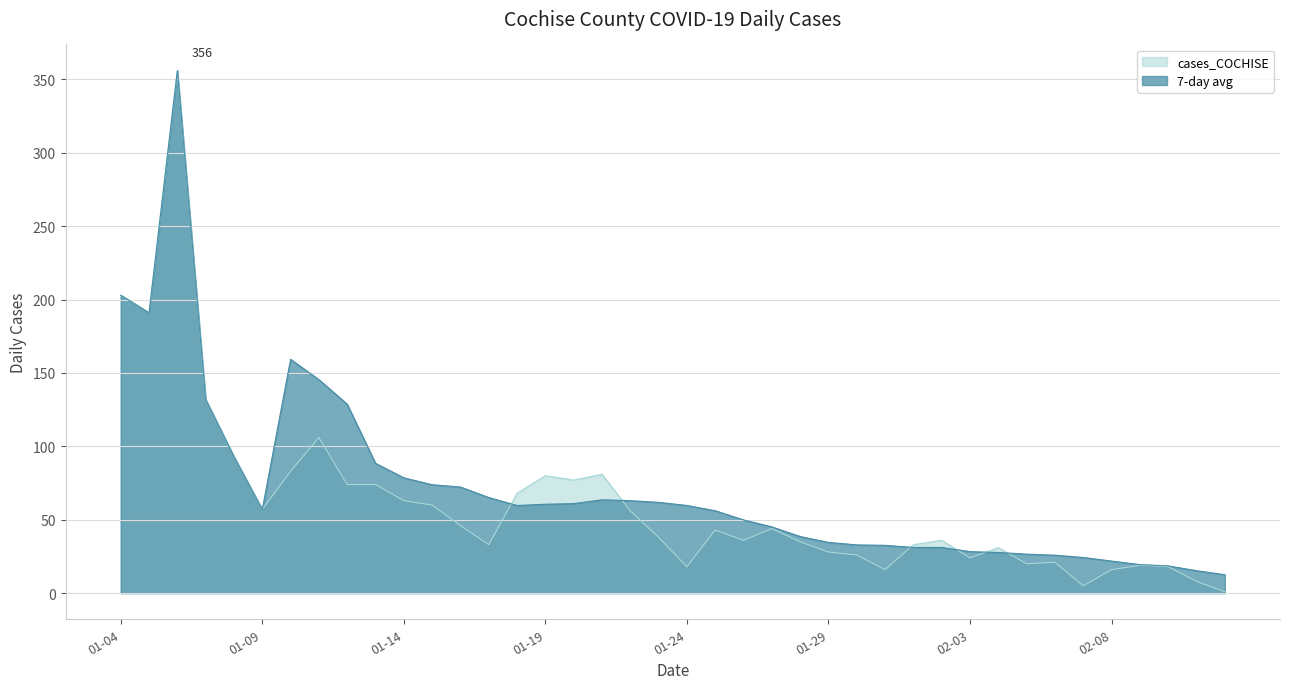

True or false: cases_COCHISE has a value of 16.0 at 02-08.

True